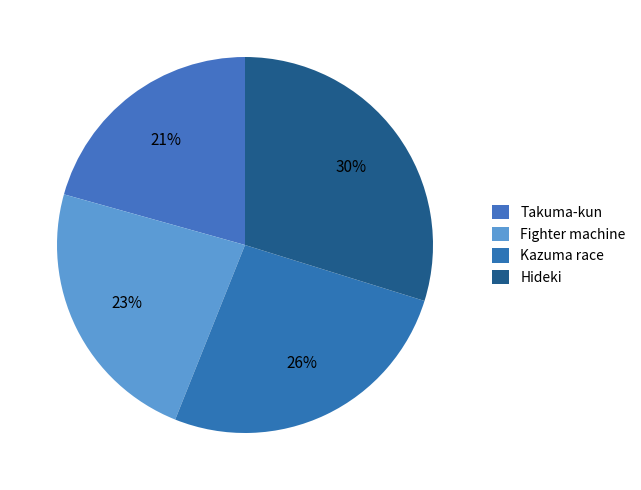

What is the largest slice in the pie chart?

Hideki